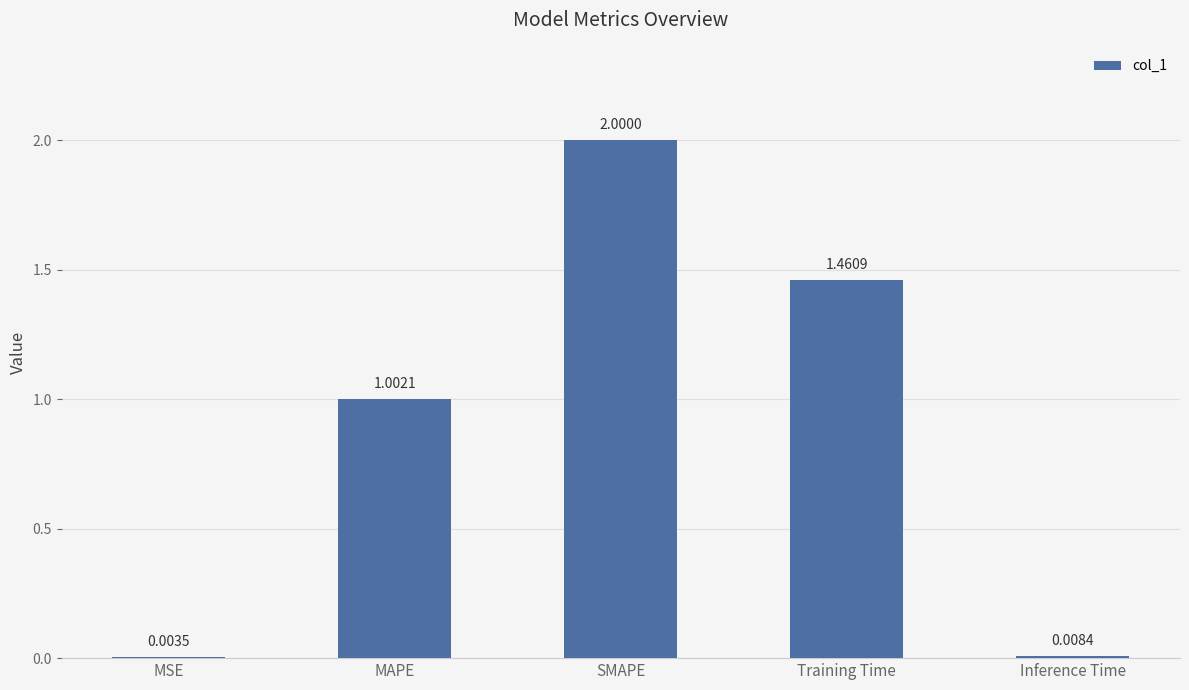

Which has a higher value, Training Time or SMAPE?

SMAPE